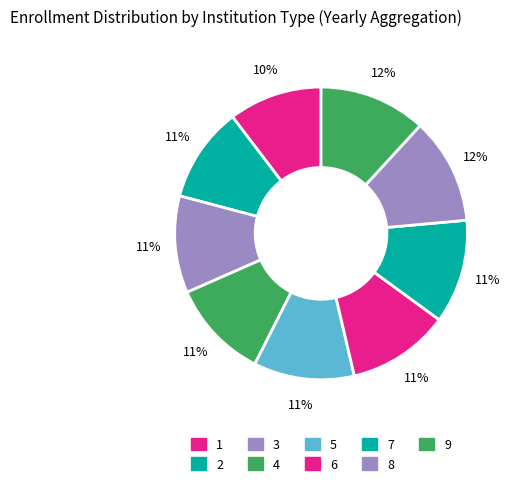

Count the number of slices in the pie.

9